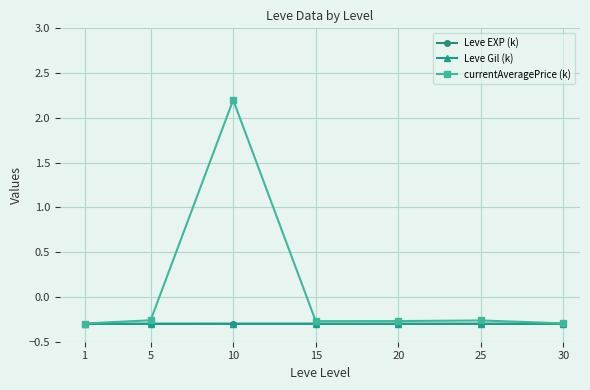

At which category is the sum across all series the highest?

10